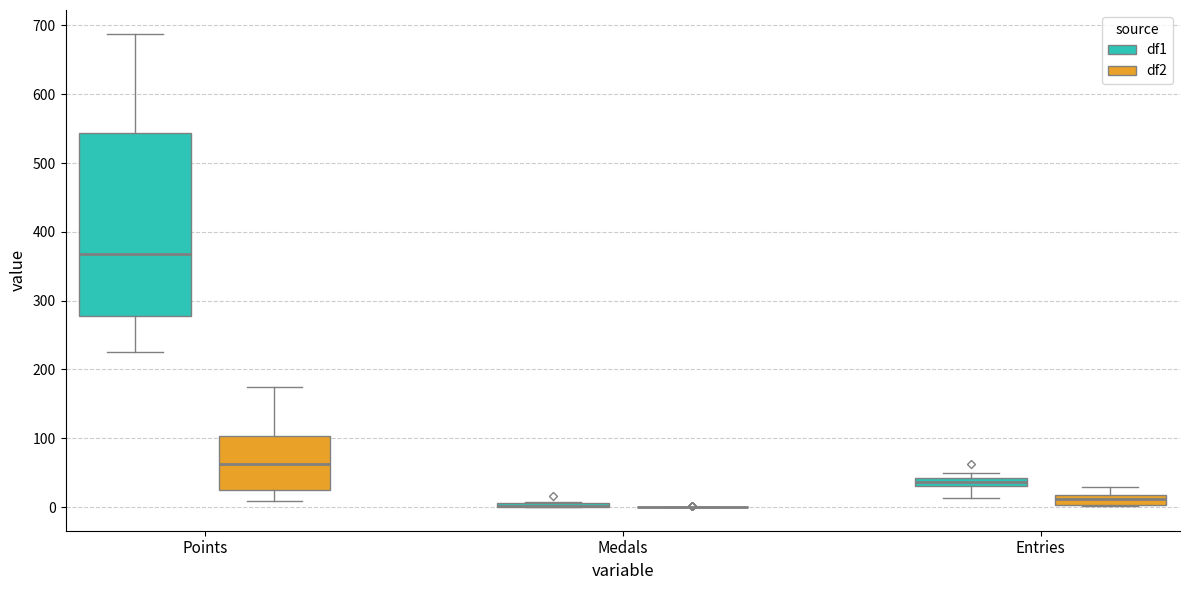

Comparing the boxes themselves (not the whiskers), which one is the tallest?

Points (df1)